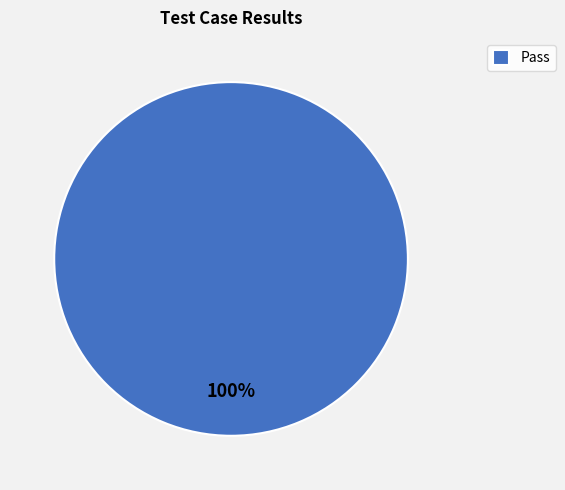

Rank the categories by value from lowest to highest.

Pass